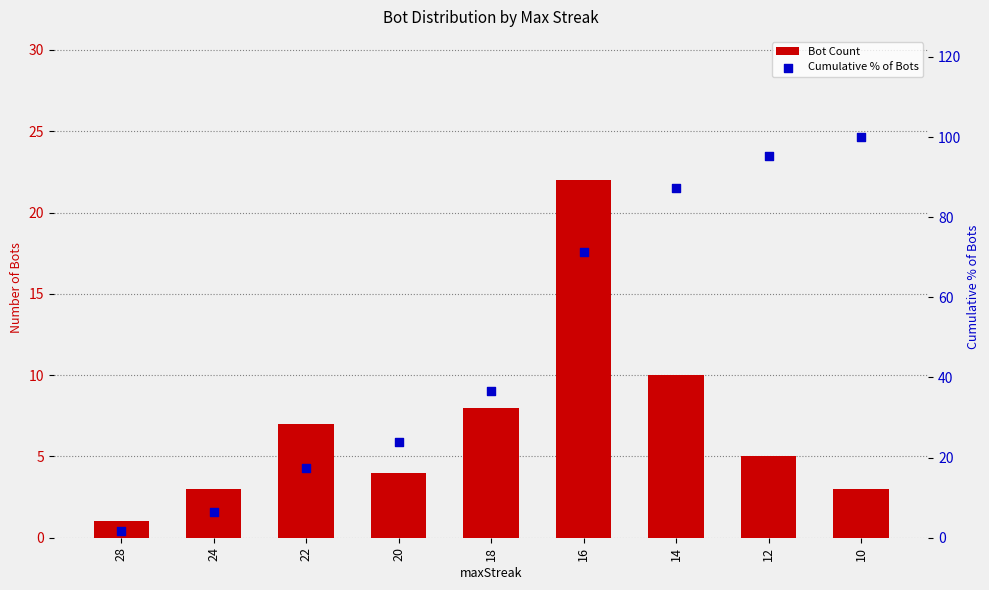

What is the total value across all series at 12?

100.2